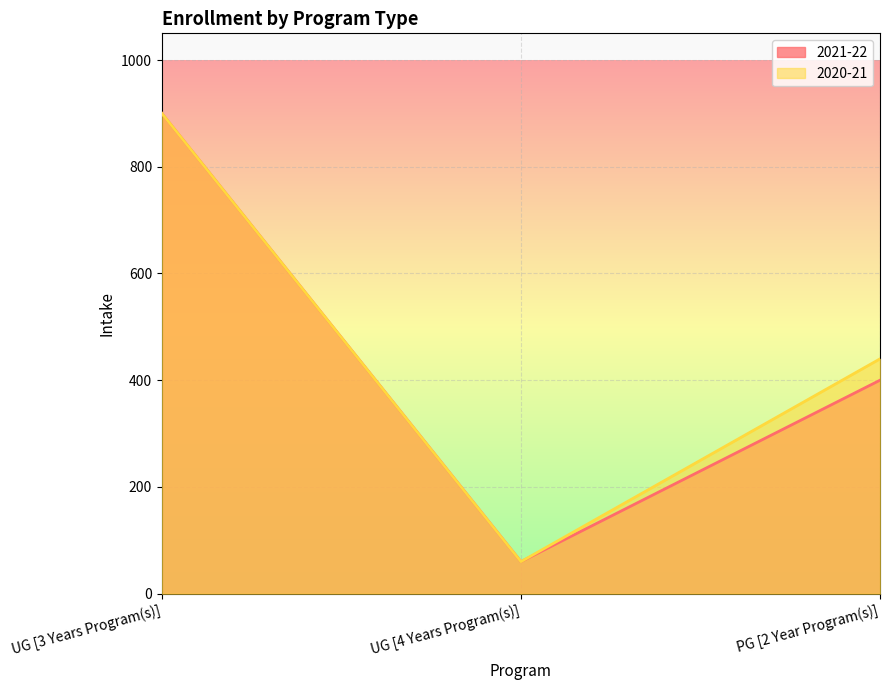

The value of 2020-21 at PG [2 Year Program(s)] is 230. True or false?

False